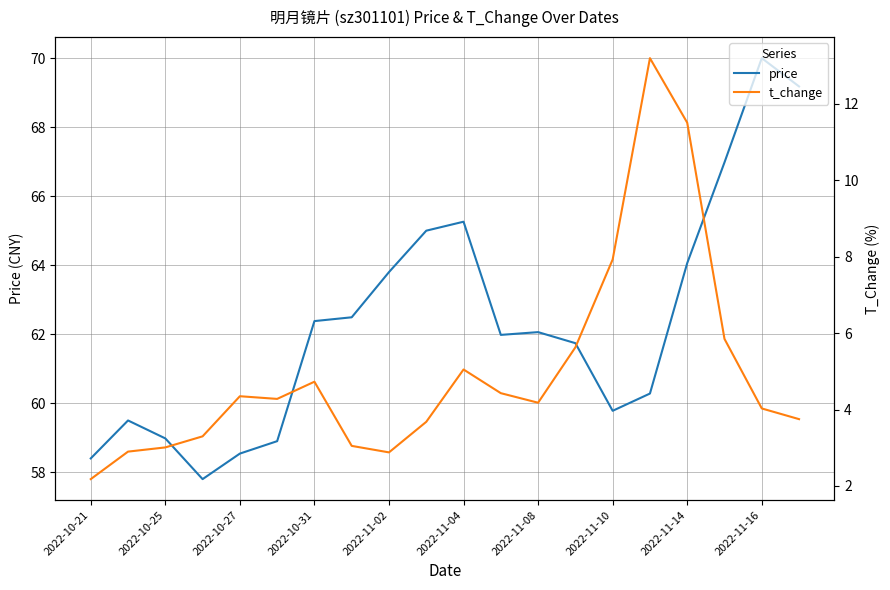

What is the minimum value for price?

57.8